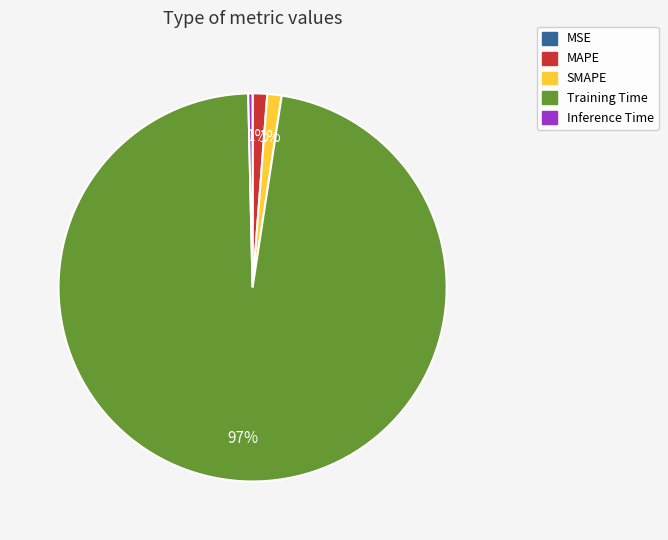

Which slice is the largest?

Training Time